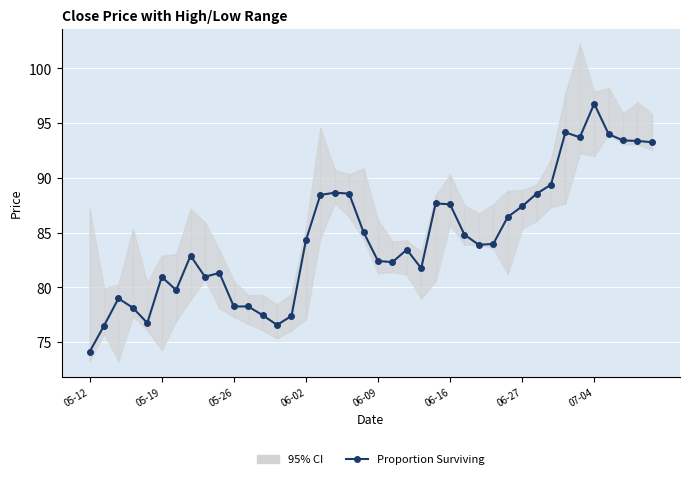

How many data points are above 83?

22